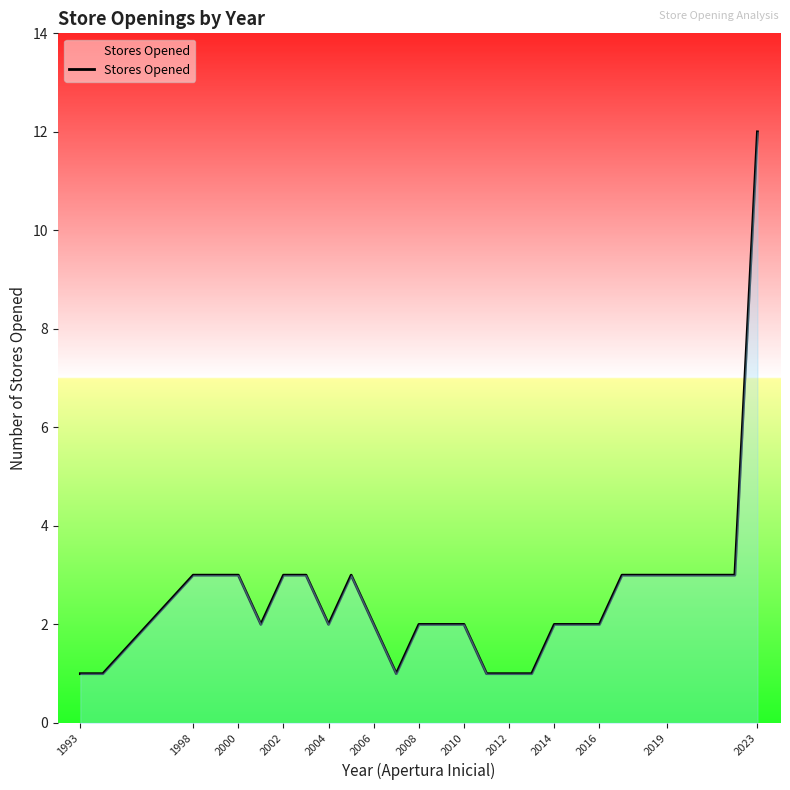

What is the maximum value shown in the chart?

12